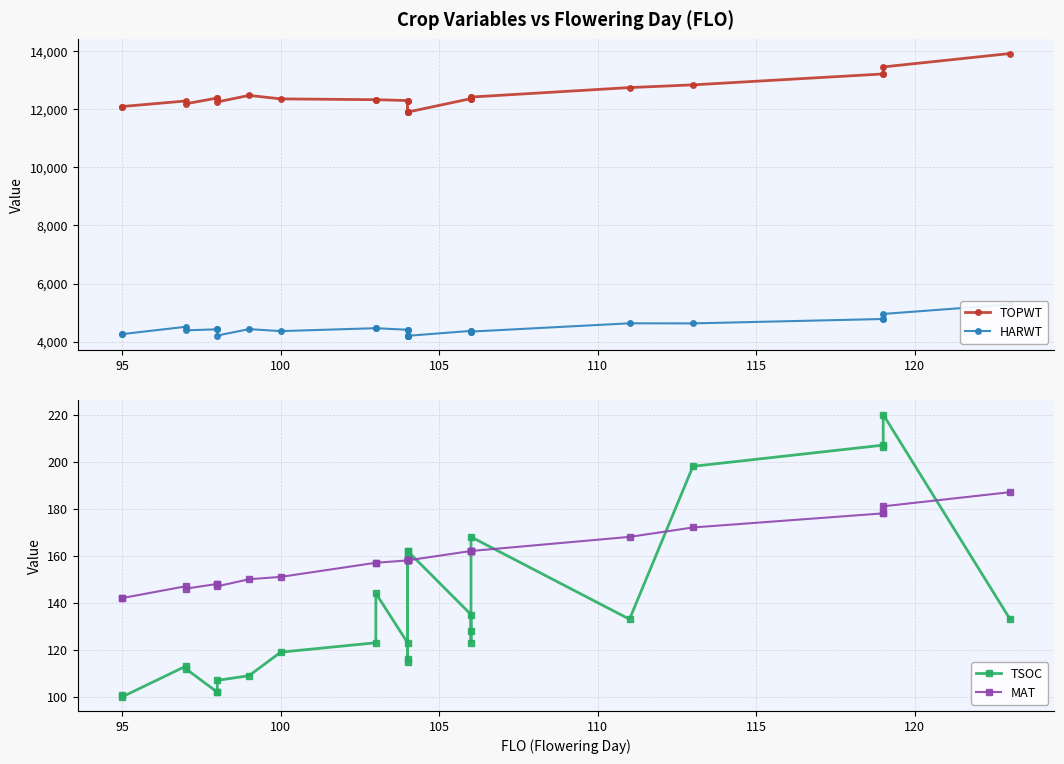

At how many categories does at least one series exceed 3703?

27